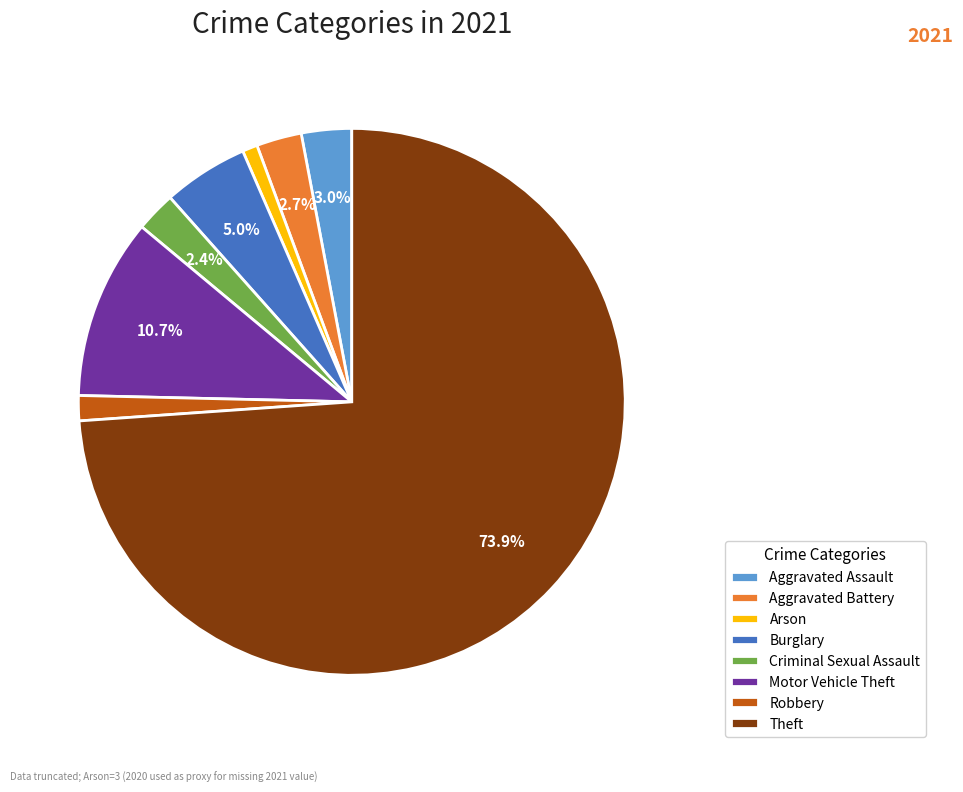

What is the smallest slice in the pie chart?

Arson